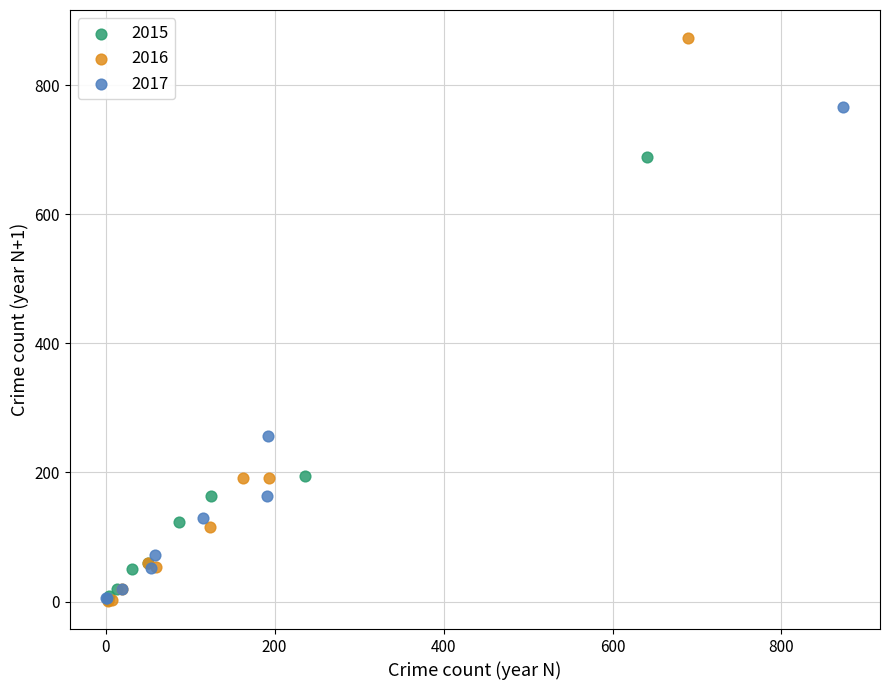

Which series contains the highest Y value?

2016